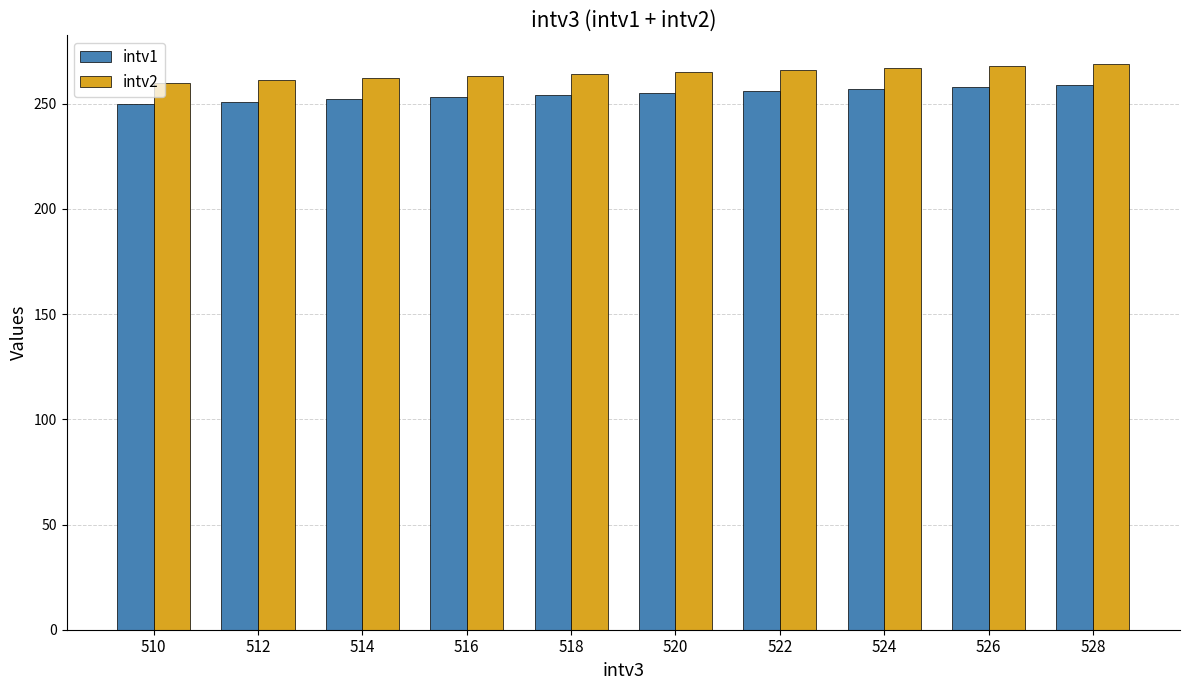

How many data points in intv2 are less than 265?

5